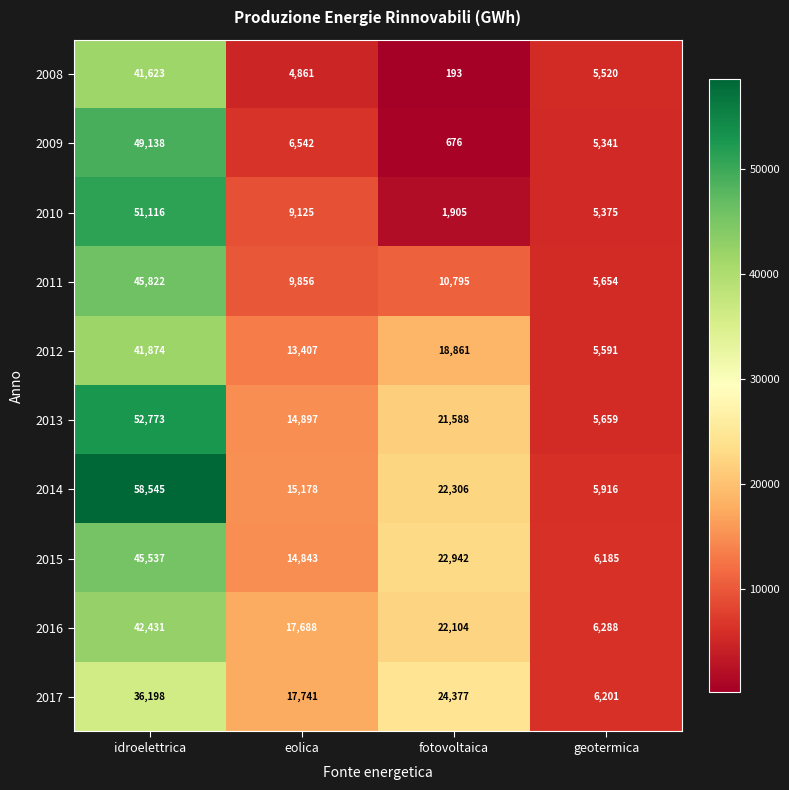

True or false: 2012 has a value of 41874 at idroelettrica.

True